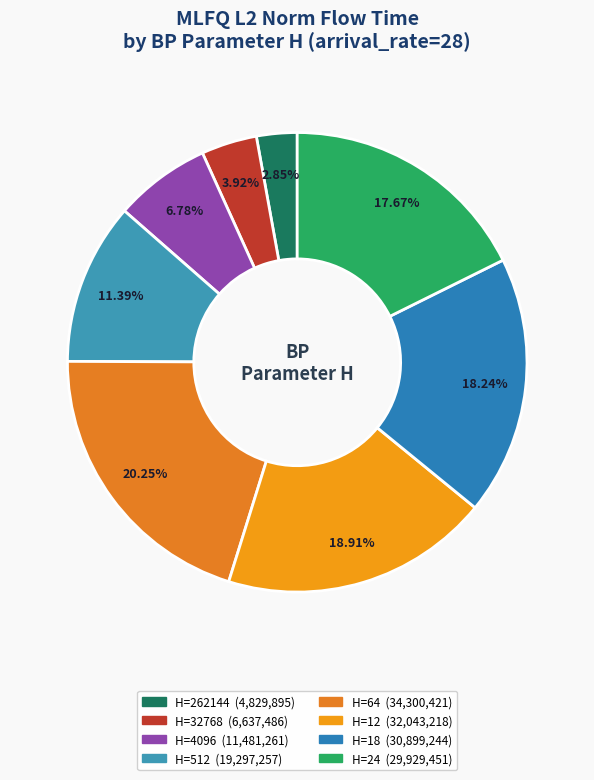

Rank the categories by value from lowest to highest.

262144, 32768, 4096, 512, 24, 18, 12, 64